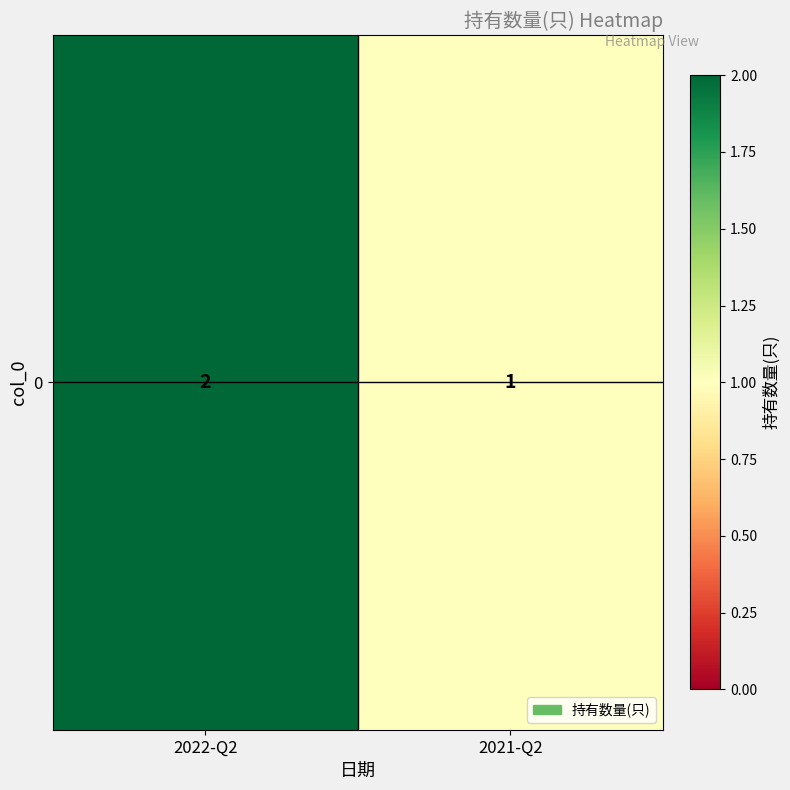

List the labels in order of value, largest first.

2022-Q2, 2021-Q2